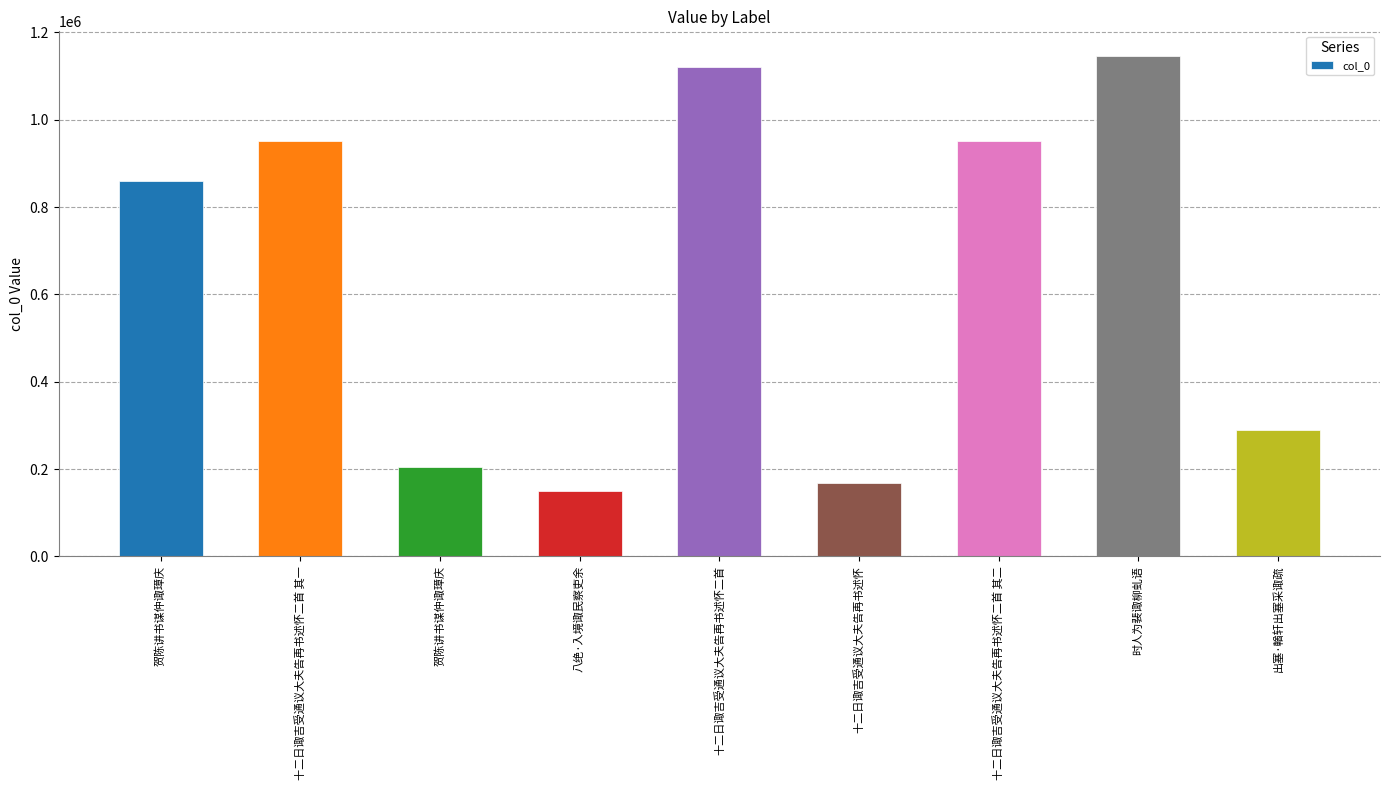

What is the sum of the values at 十二日诹吉受通议大夫告再书述怀二首 其一 and 贺陈讲书谋仲诹璋庆?

1154495